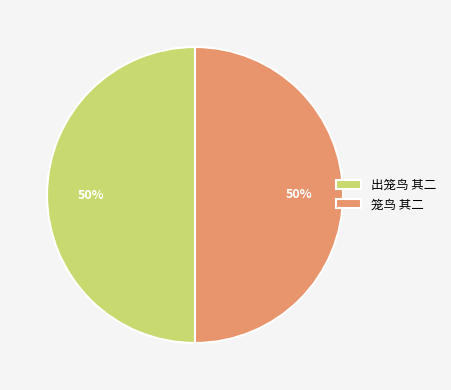

True or false: 笼鸟 其二 accounts for 42% of the total.

False